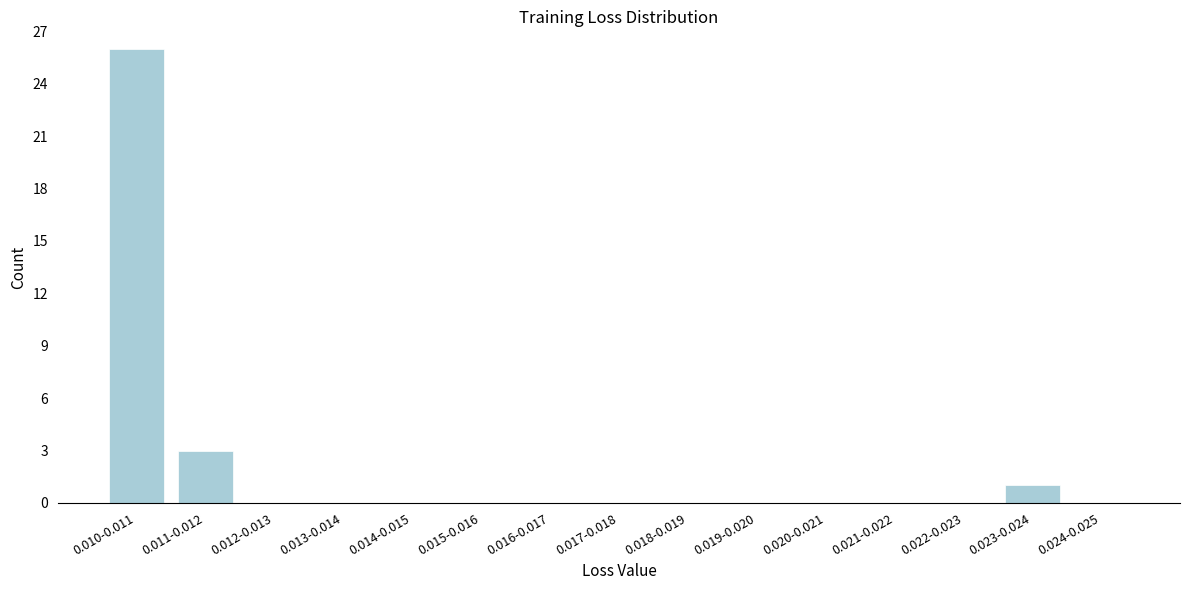

Reading left to right, transcribe all the data shown in this chart.

0.010-0.011=26	0.011-0.012=3	0.012-0.013=0	0.013-0.014=0	0.014-0.015=0	0.015-0.016=0	0.016-0.017=0	0.017-0.018=0	0.018-0.019=0	0.019-0.020=0	0.020-0.021=0	0.021-0.022=0	0.022-0.023=0	0.023-0.024=1	0.024-0.025=0